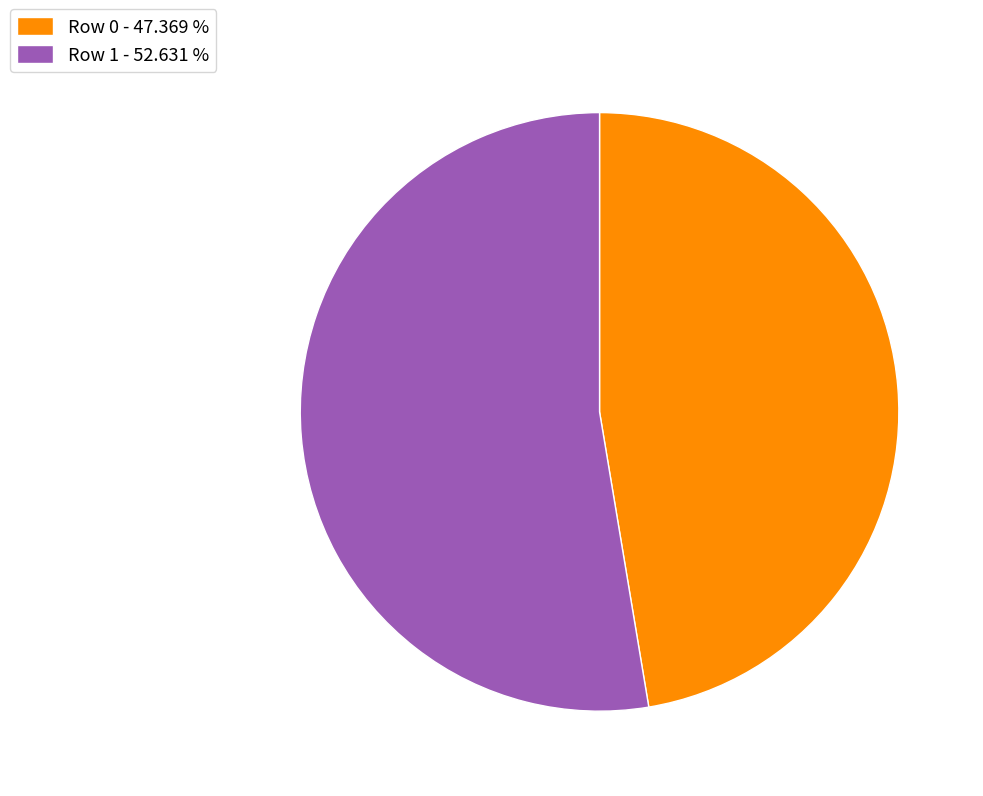

Which has a higher value, Row 0 or Row 1?

Row 1